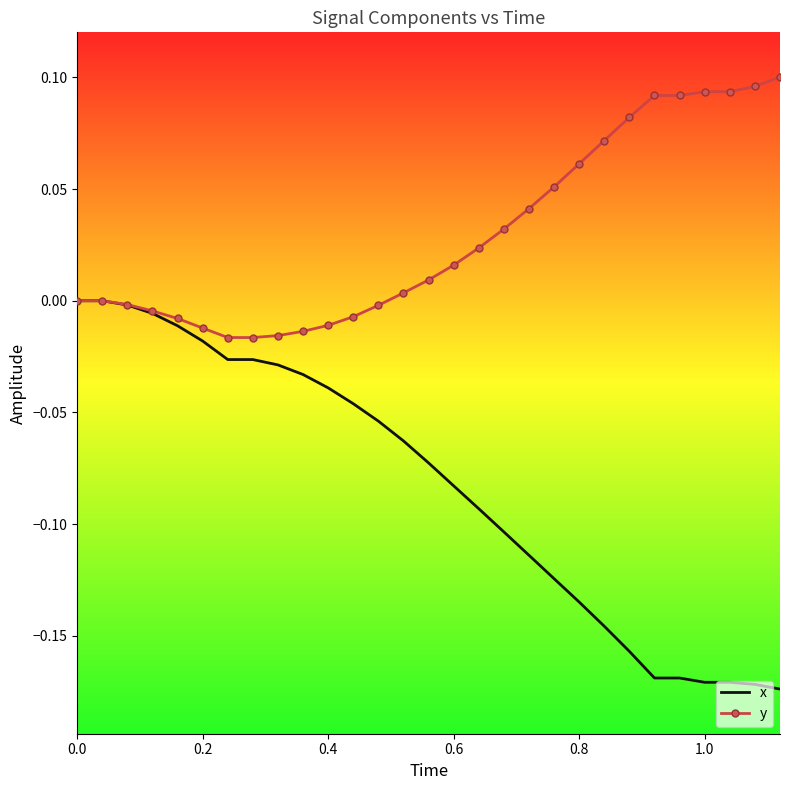

Rank the series by their average value, from highest to lowest.

y, x